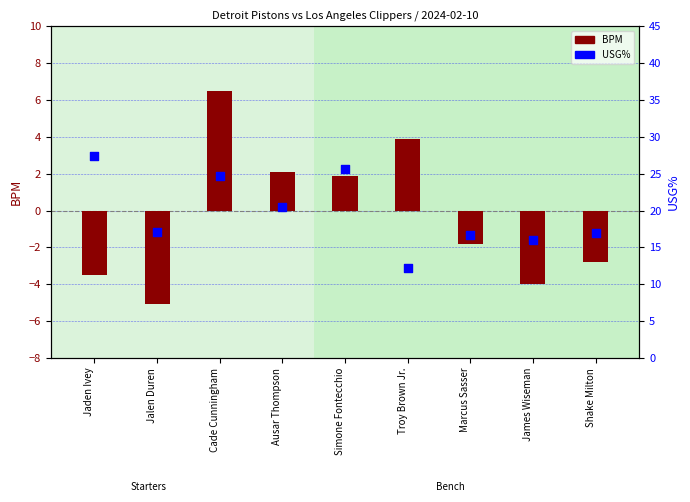

What is the change in value from Ausar Thompson to Marcus Sasser?

-3.8